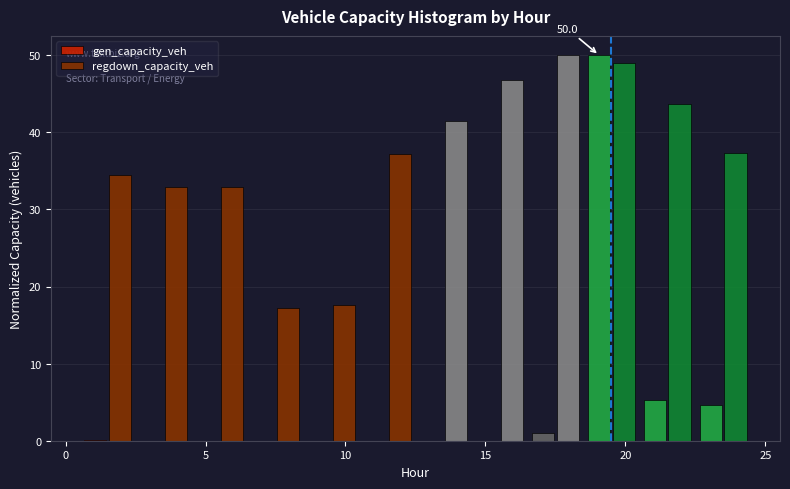

In the regdown_capacity_veh series, which range on the x-axis has the tallest bar?

16.5 to 18.5